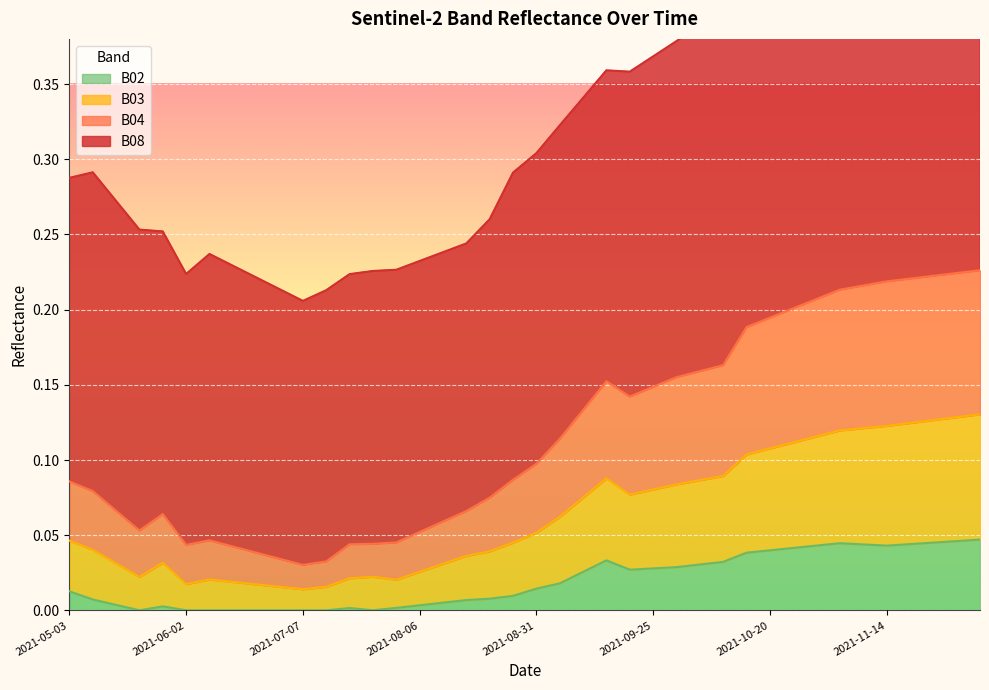

What is the greatest value displayed?

0.5